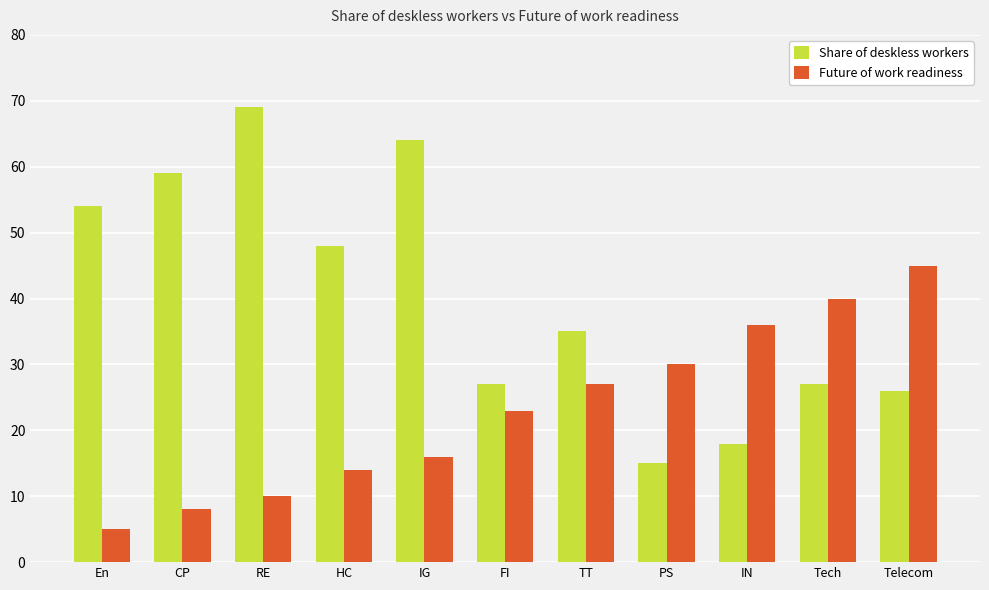

True or false: Future of work readiness has a value of 22 at IG.

False